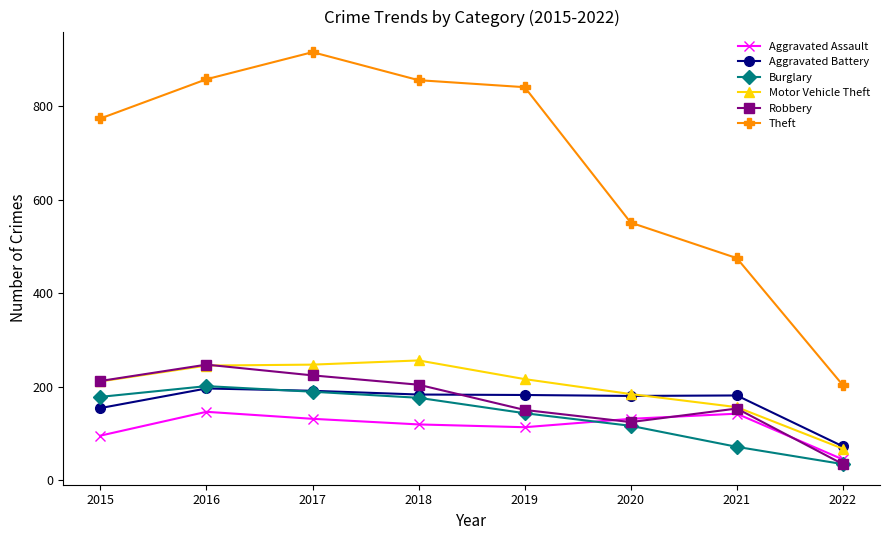

How many intersections are there between Burglary and Aggravated Battery?

1